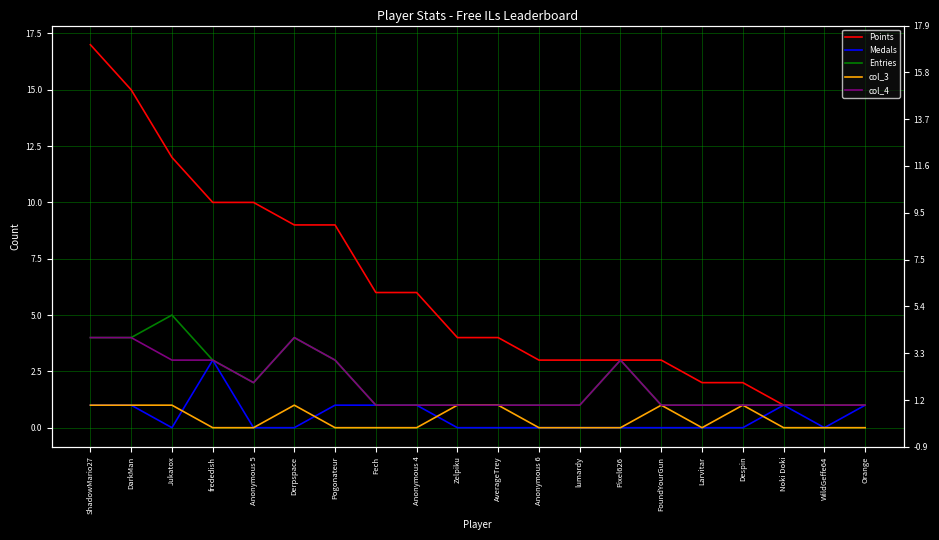

How many values in Medals are above zero?

8